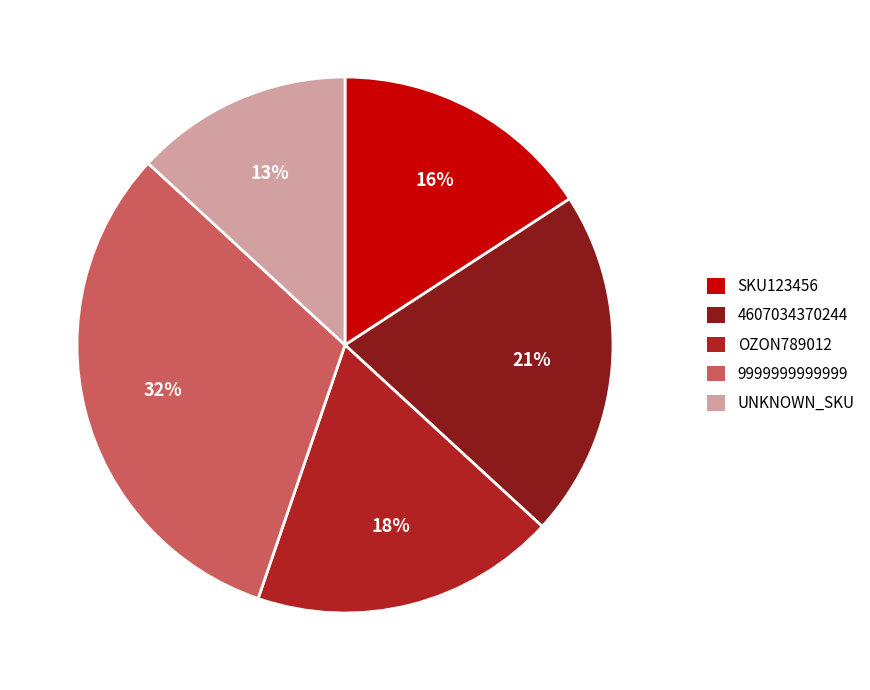

How many slices are in this pie chart?

5